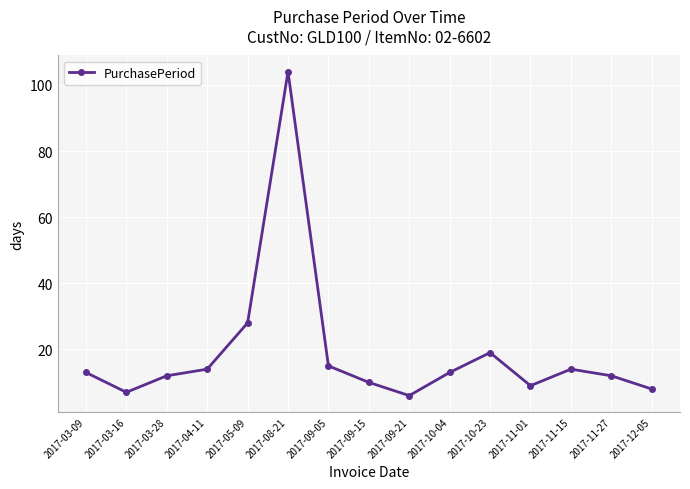

The chart shows a value of 6 at 2017-09-21. True or false?

True